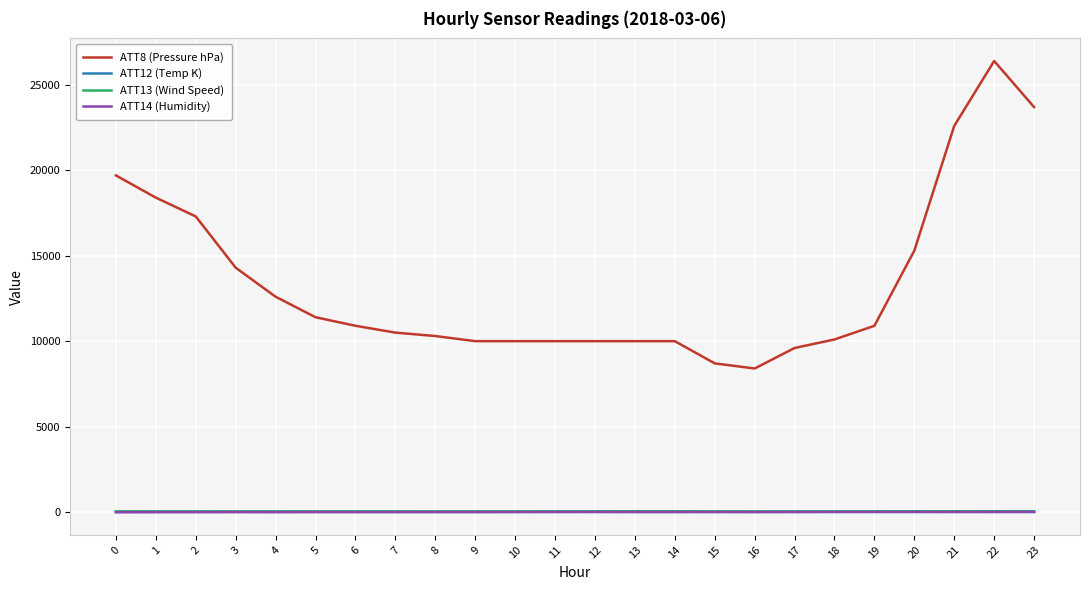

True or false: ATT8 (Pressure hPa) and ATT13 (Wind Speed) intersect in this chart.

False